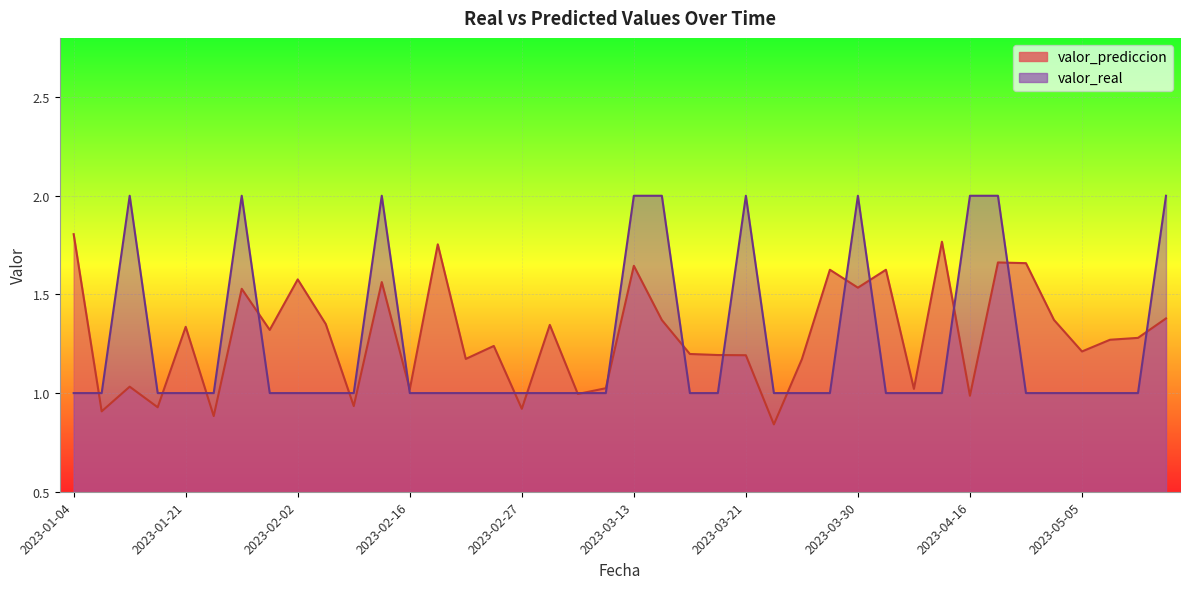

What is the difference between the highest and lowest values at 2023-03-21?

0.8